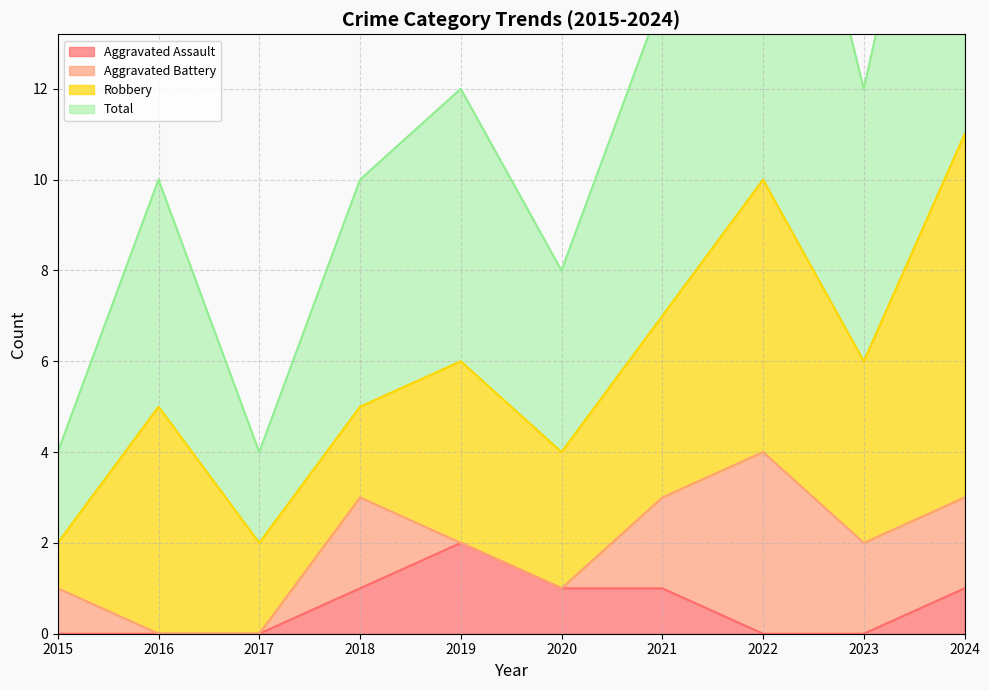

Is the value of Total at 2021 greater than the value of Aggravated Assault at 2016?

Yes